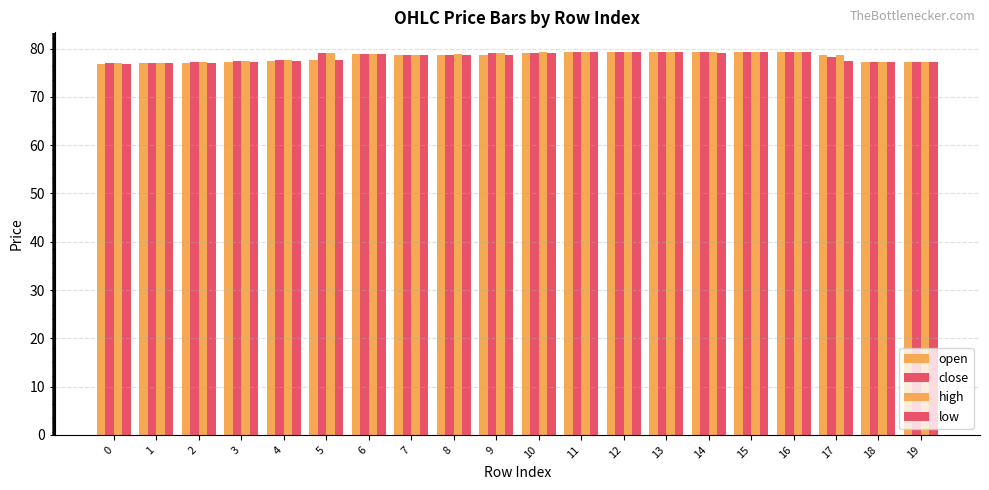

Count the number of categories in the chart.

20